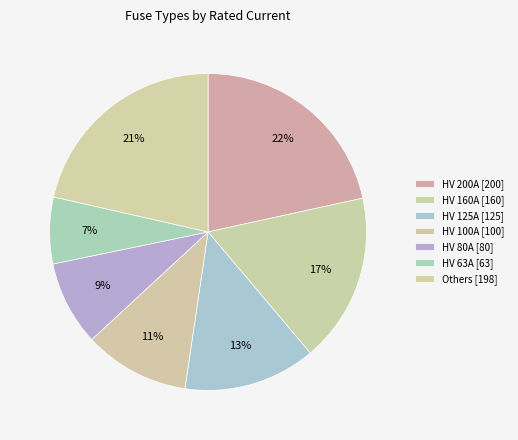

Count the number of slices in the pie.

7